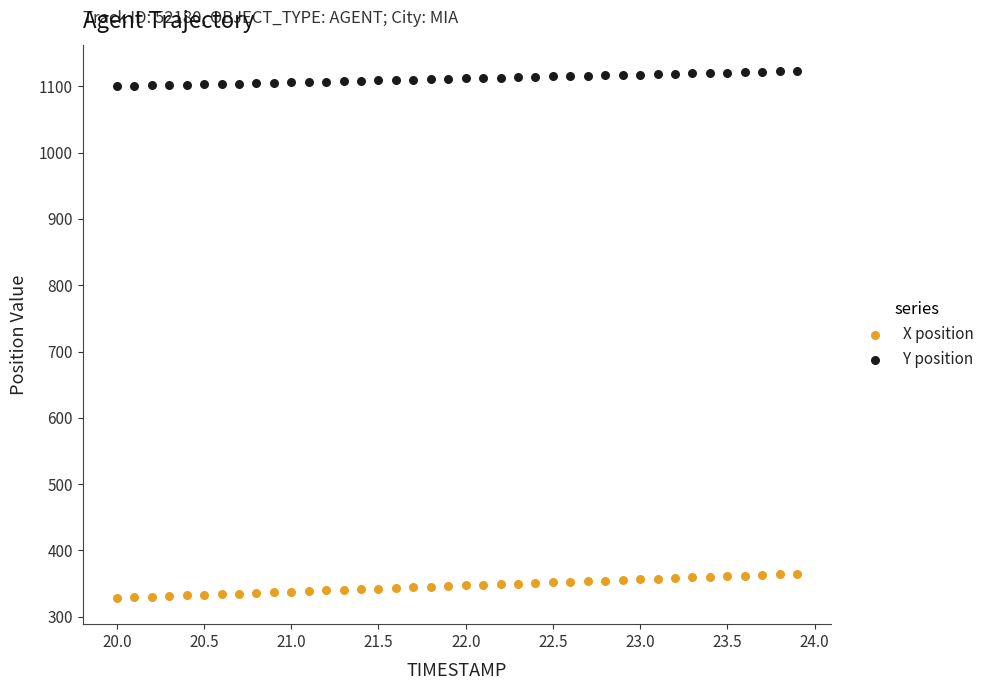

Which series reaches the maximum Y coordinate?

Y position